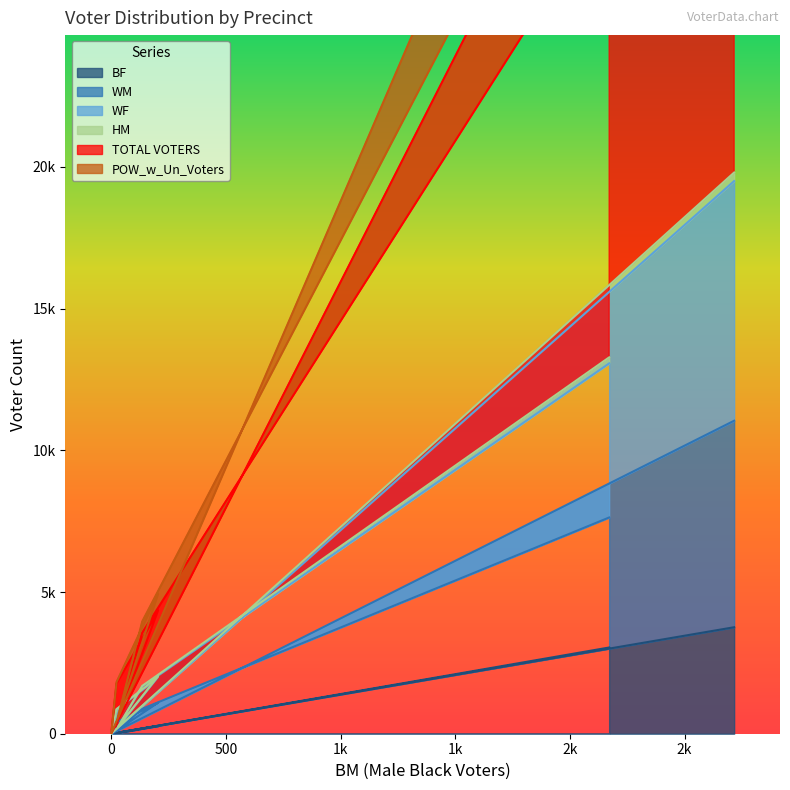

What is the maximum value shown in the chart?

51002